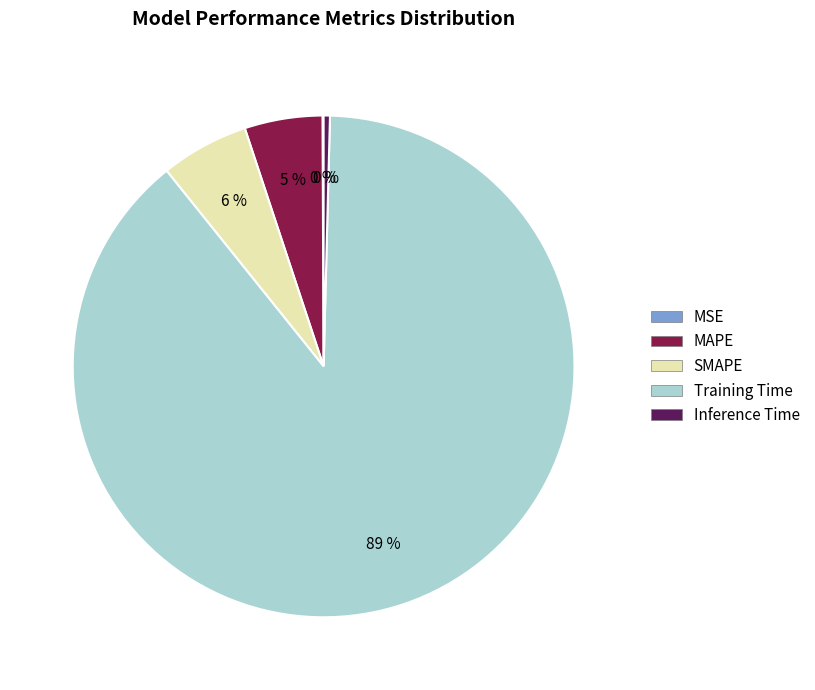

True or false: SMAPE accounts for 6% of the total.

True